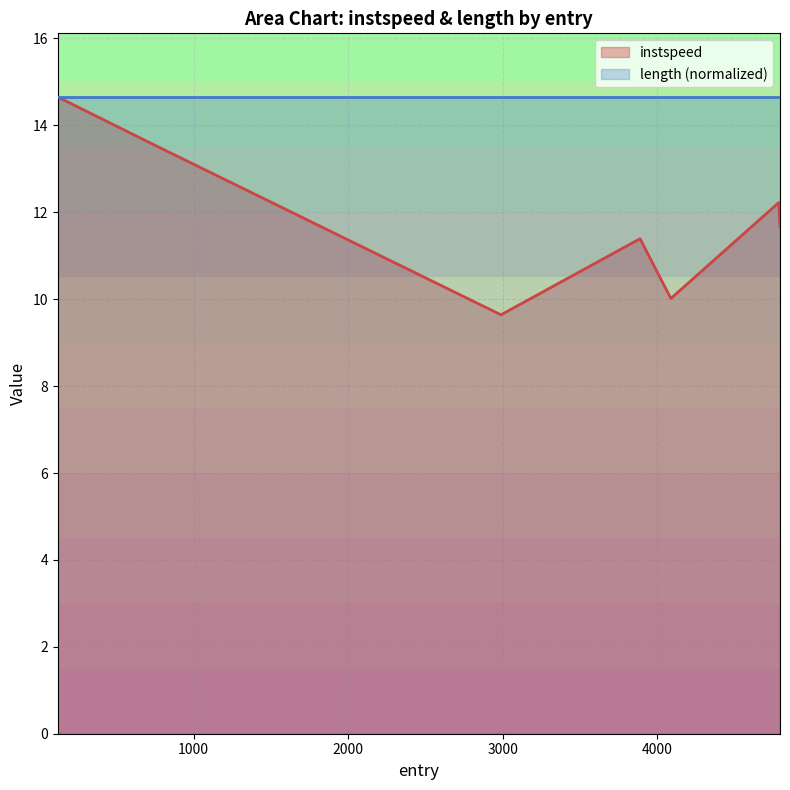

Rank the categories by value from highest to lowest.

121.90895436895187, 737.4154172284932, 4785.506683947715, 4793.530505737186, 3888.0896770453496, 4087.8350116972265, 2988.439301992885